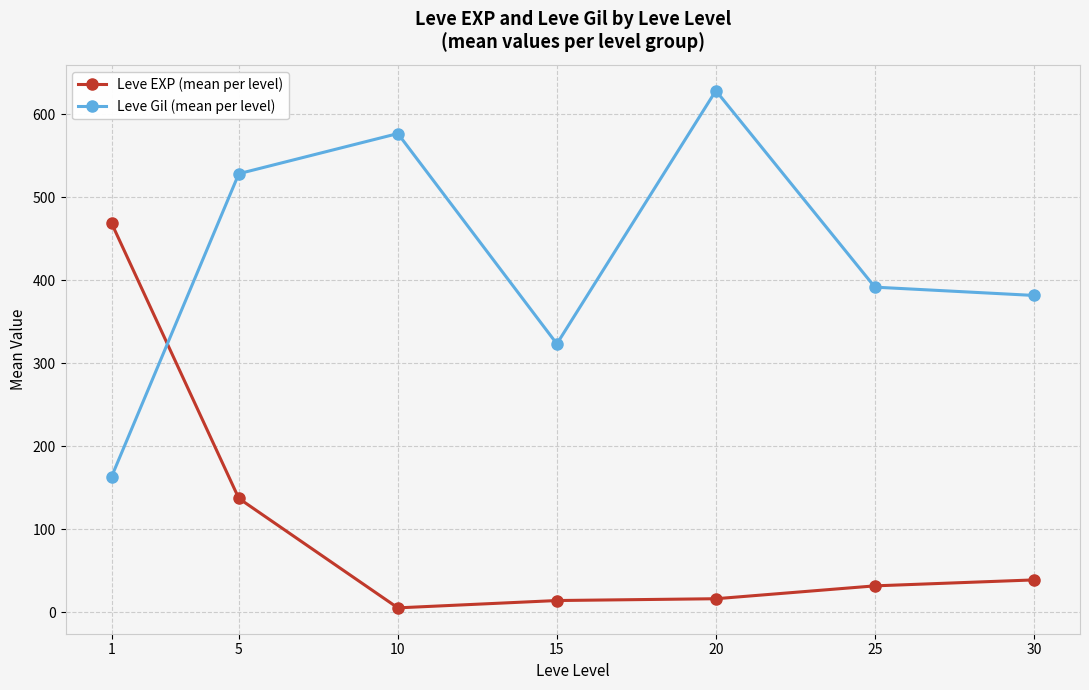

What is the difference between the maximum and second lowest values in the Leve EXP (mean per level) series?

454.3